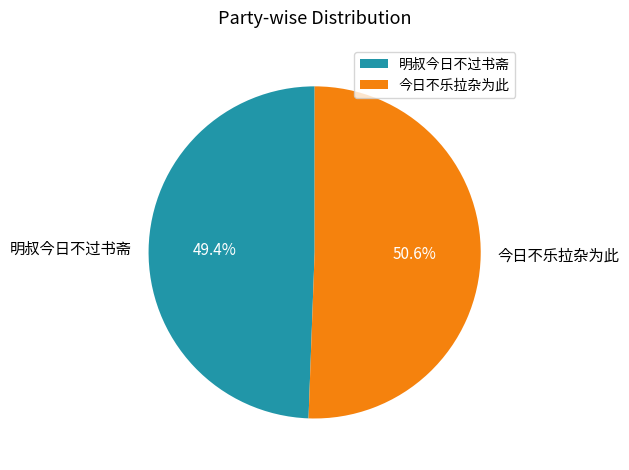

To the nearest percent, what portion does 今日不乐拉杂为此 represent?

51%